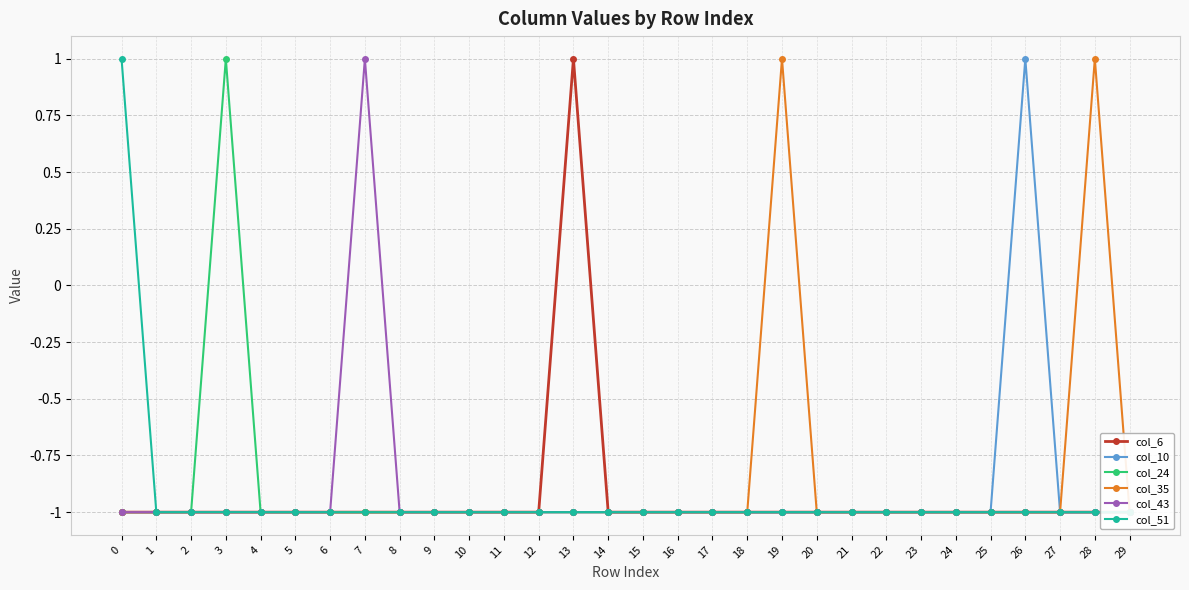

What is the difference between the maximum and minimum values in the col_35 series?

2